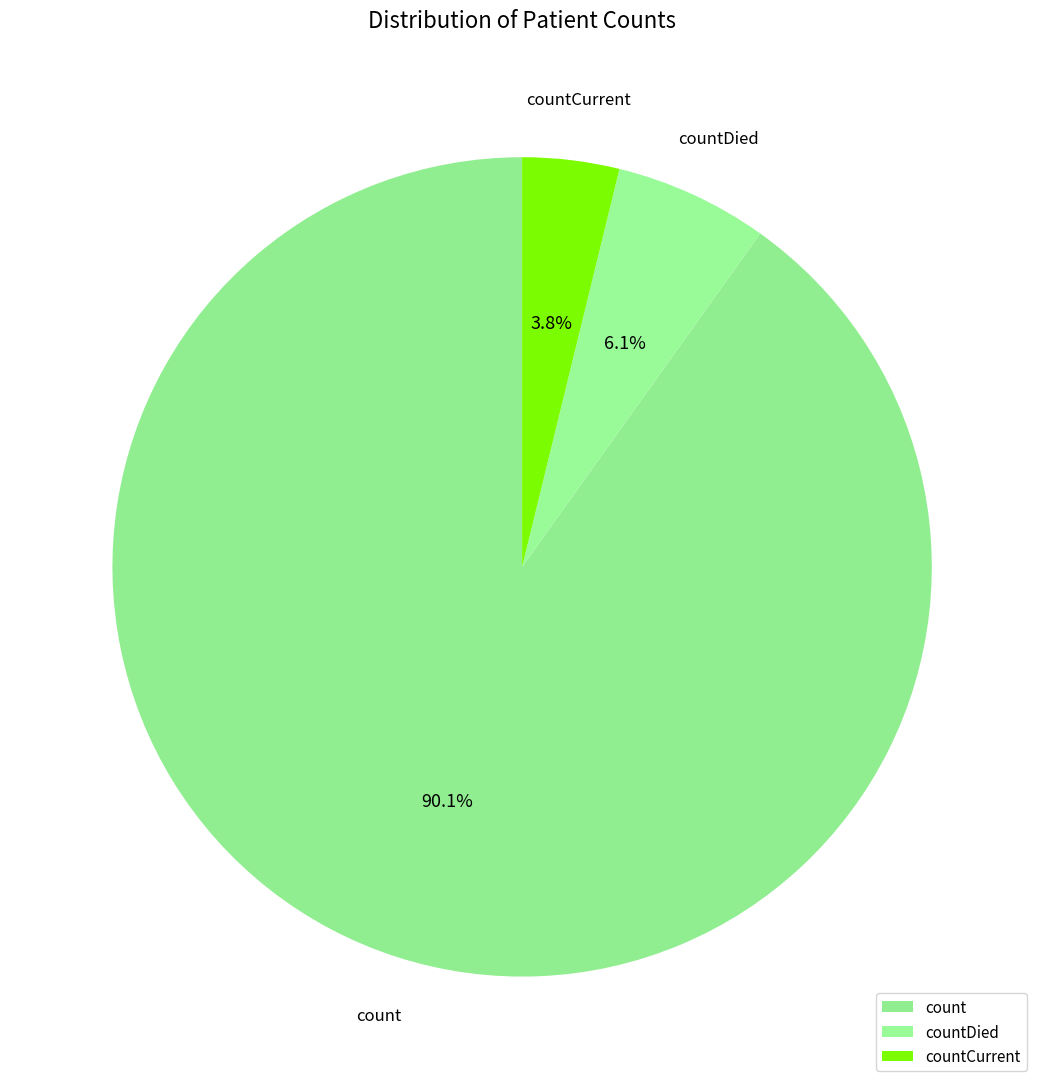

Which category accounts for the majority?

count